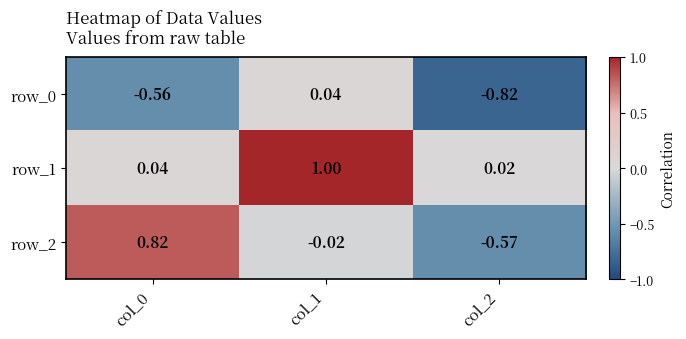

What is the difference between the highest and lowest values at col_1?

1.0